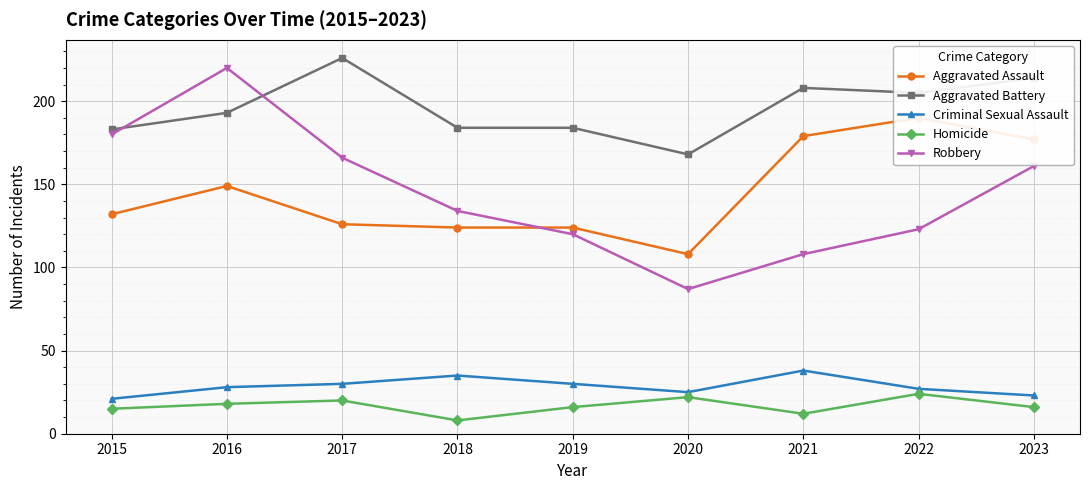

Which series changed the most between 2017 and 2022?

Aggravated Assault